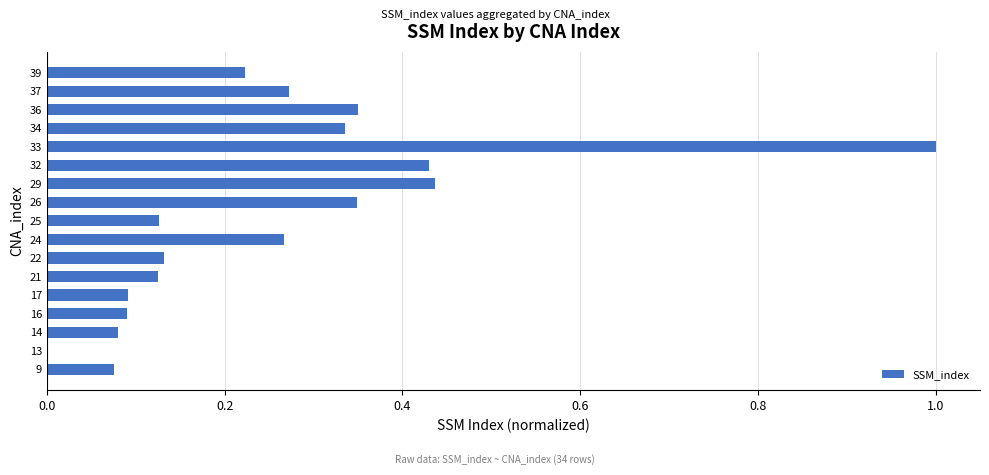

True or false: the data shows 0.6 at 14.

False